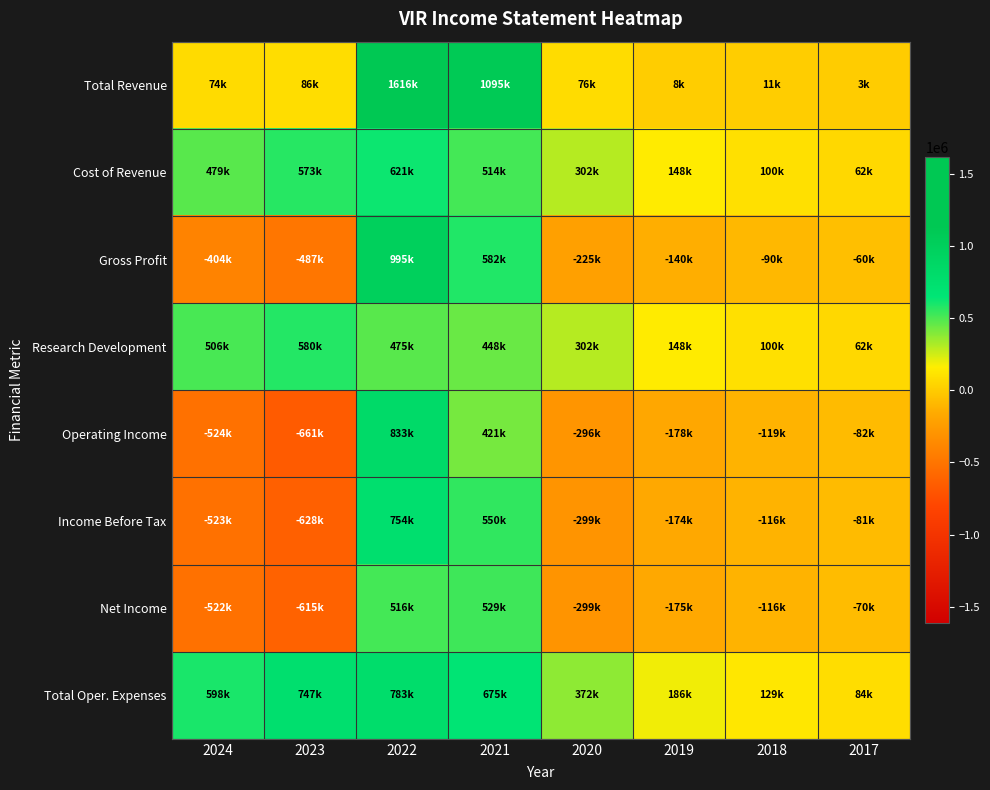

List the series in order of their peak value, highest first.

Total Revenue, Gross Profit, Operating Income, Total Oper. Expenses, Income Before Tax, Cost of Revenue, Research Development, Net Income